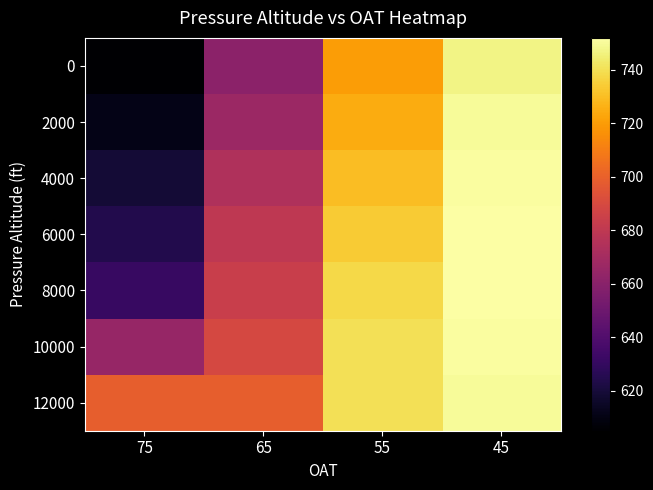

Reading right to left, what are all the values shown in this chart?

0: 45=747	55=720	65=661	75=605
2000: 45=750	55=725	65=667	75=611
4000: 45=751	55=730	65=674	75=619
6000: 45=752	55=734	65=680	75=624
8000: 45=752	55=738	65=684	75=631
10000: 45=751	55=740	65=689	75=665
12000: 45=750	55=740	65=699	75=699